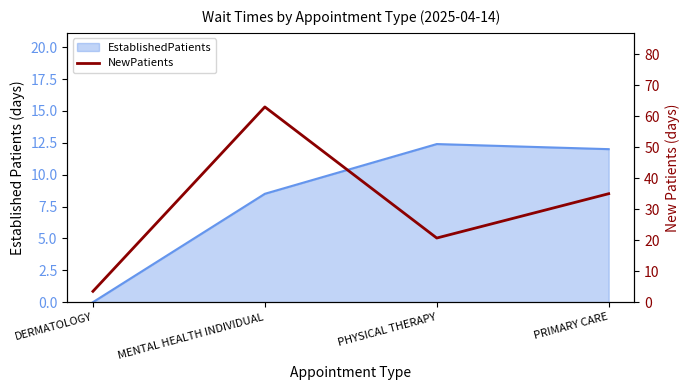

The value at PRIMARY CARE is 35.0. True or false?

True